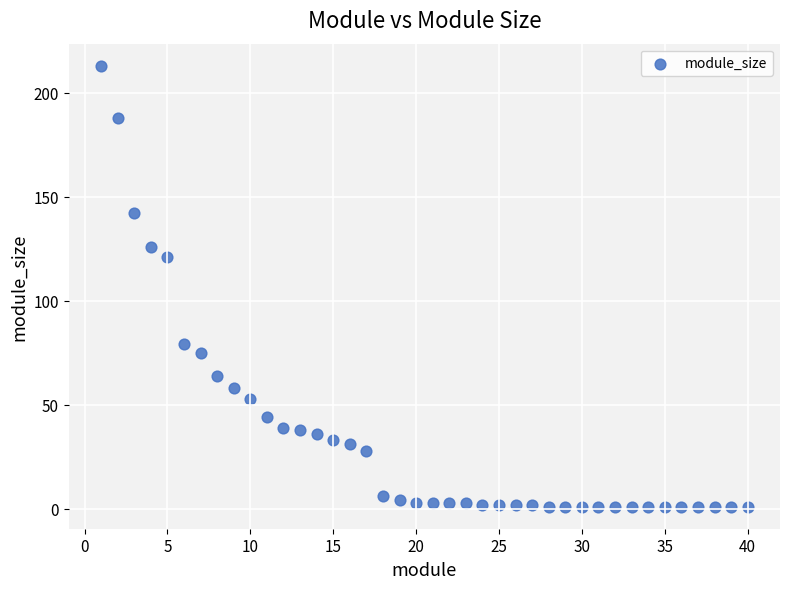

What is the range of X values (max minus min)?

39